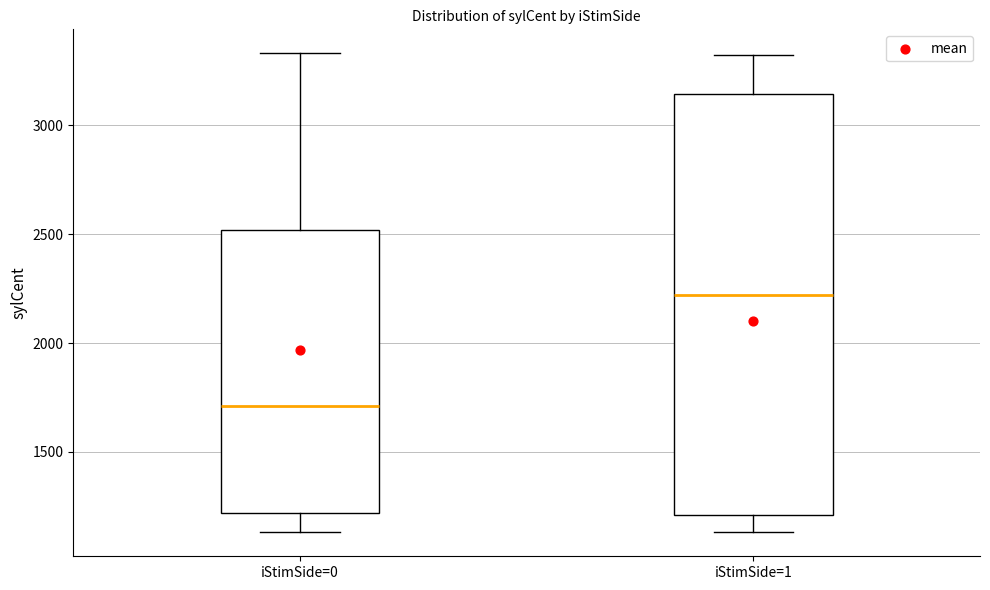

Reading left to right, read every box against the y-axis: the position of its median line, the range the box covers, and the ends of its whiskers. The values are not printed on the chart, so give them approximately, as read against the axis.

iStimSide=0: median 1700, box 1200 to 2500, whiskers 1150 to 3350
iStimSide=1: median 2200, box 1200 to 3150, whiskers 1150 to 3300